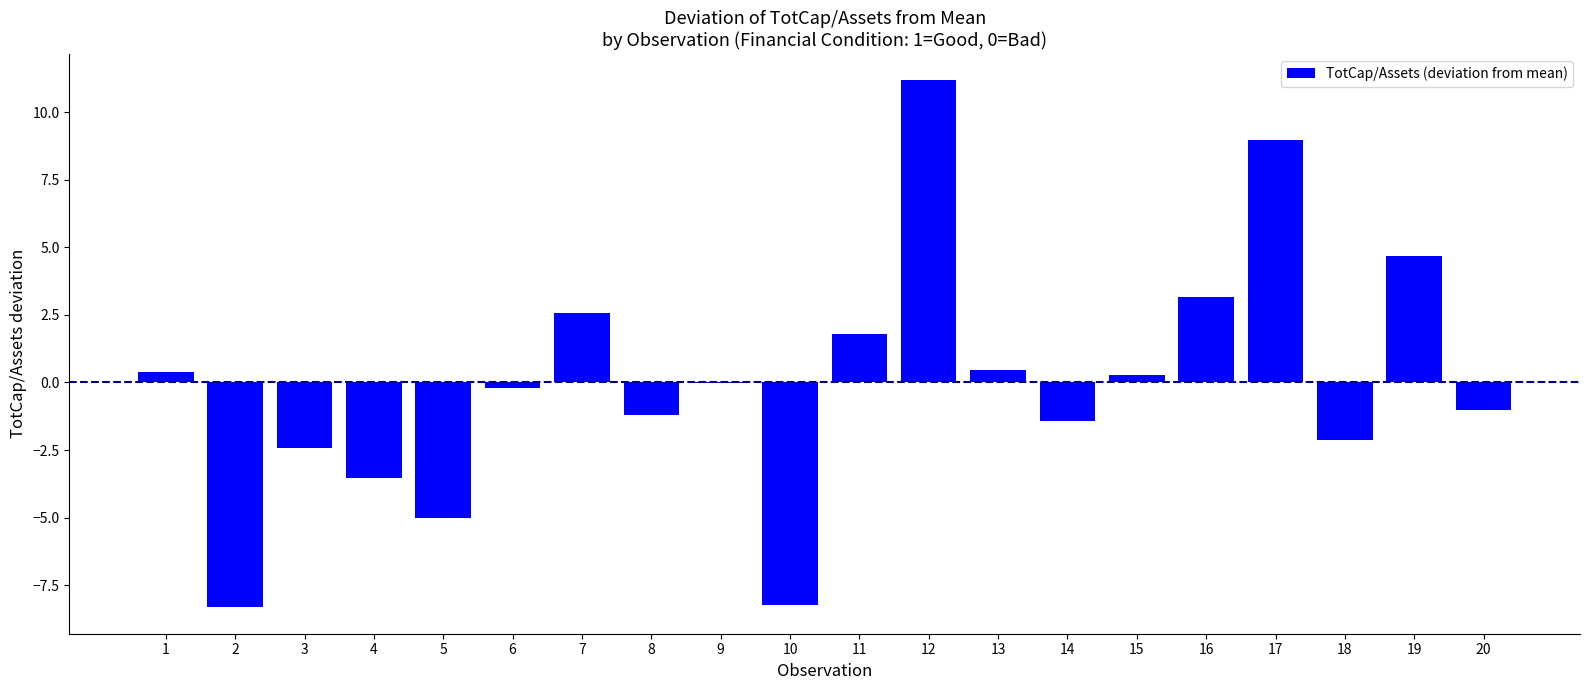

Between 6 and 18, which is larger?

6